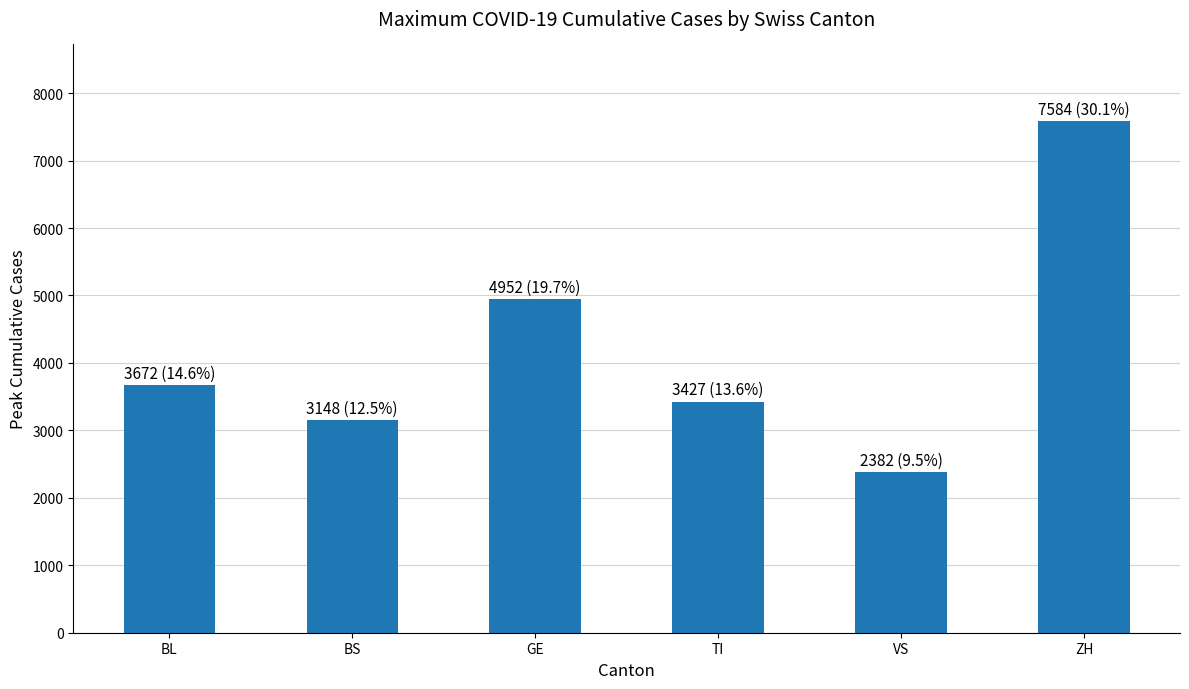

True or false: the data shows 3672 at BL.

True